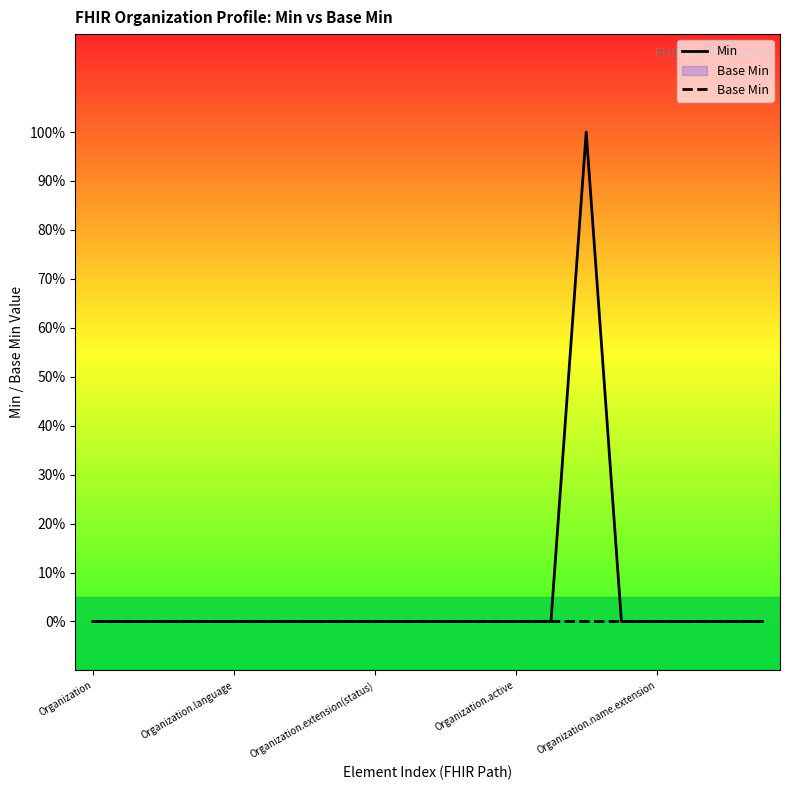

Between 12 and 19, which series saw the biggest shift?

Min